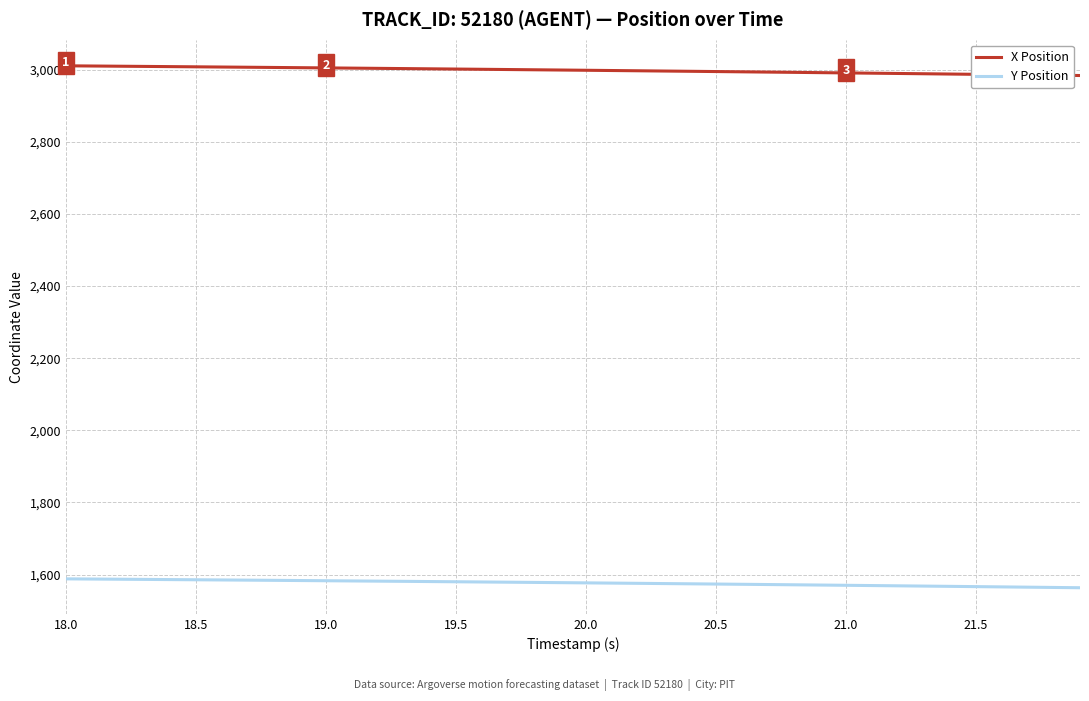

Which series has the largest total across all categories?

X Position